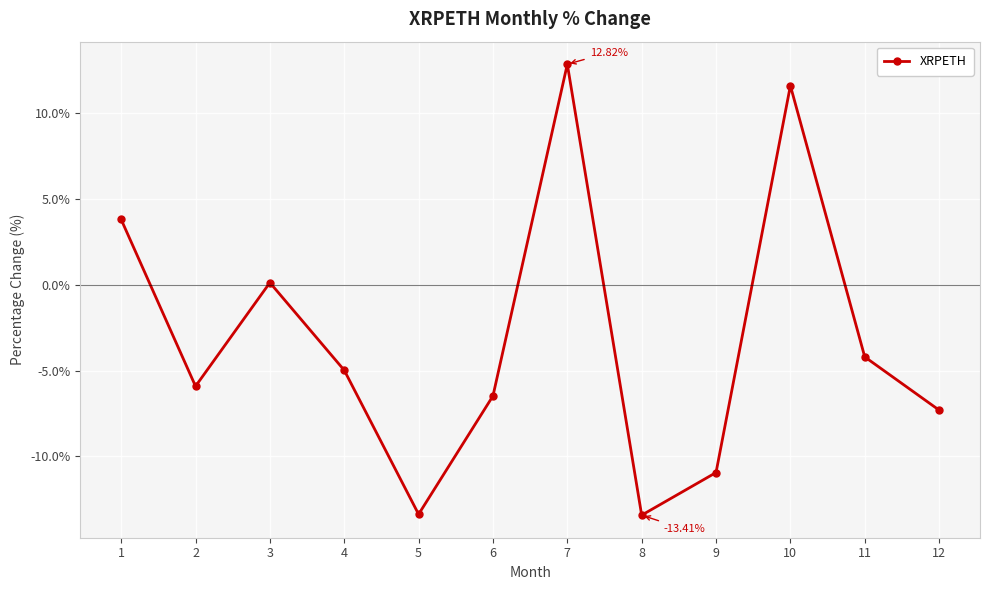

The chart shows a value of 12.8 at 7. True or false?

True